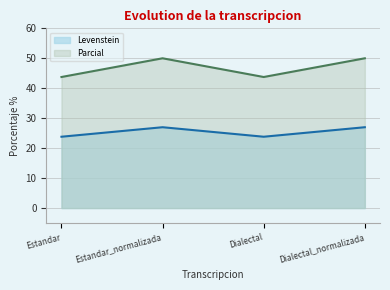

Rank the categories by Parcial value from lowest to highest.

Estandar, Dialectal, Estandar_normalizada, Dialectal_normalizada